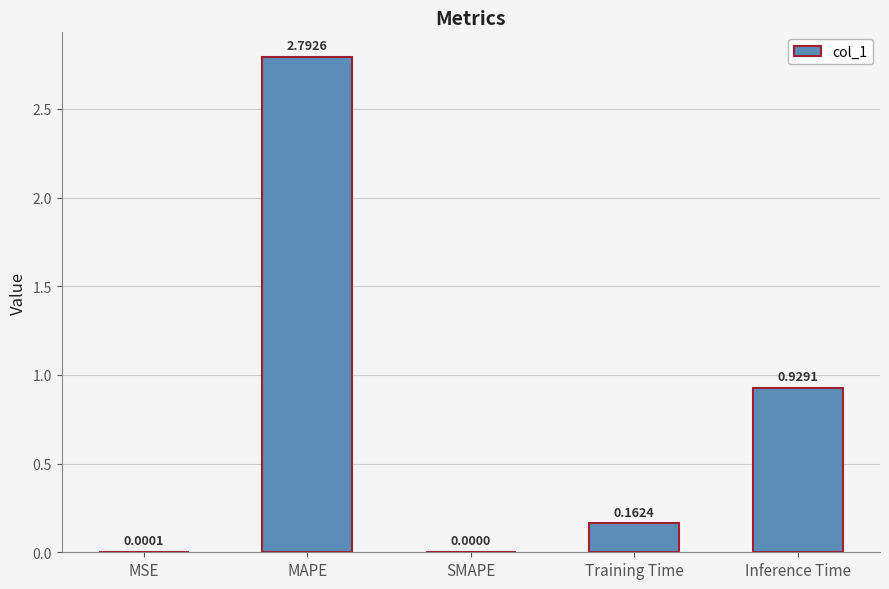

How many categories are shown in the chart?

5